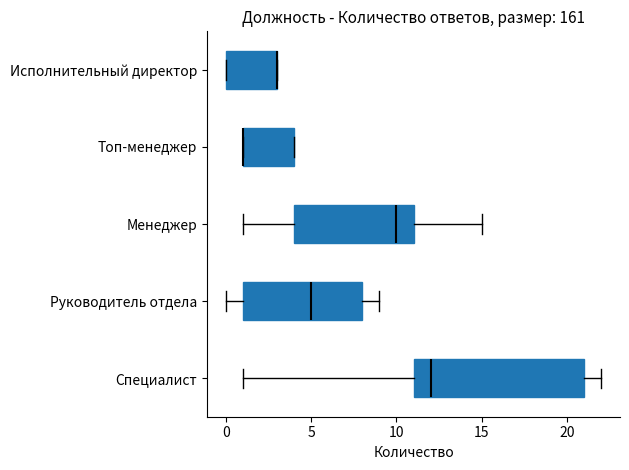

Where does the right whisker of the box for Специалист end on the x-axis? The values are not printed on the chart, so give them approximately, as read against the axis.

22